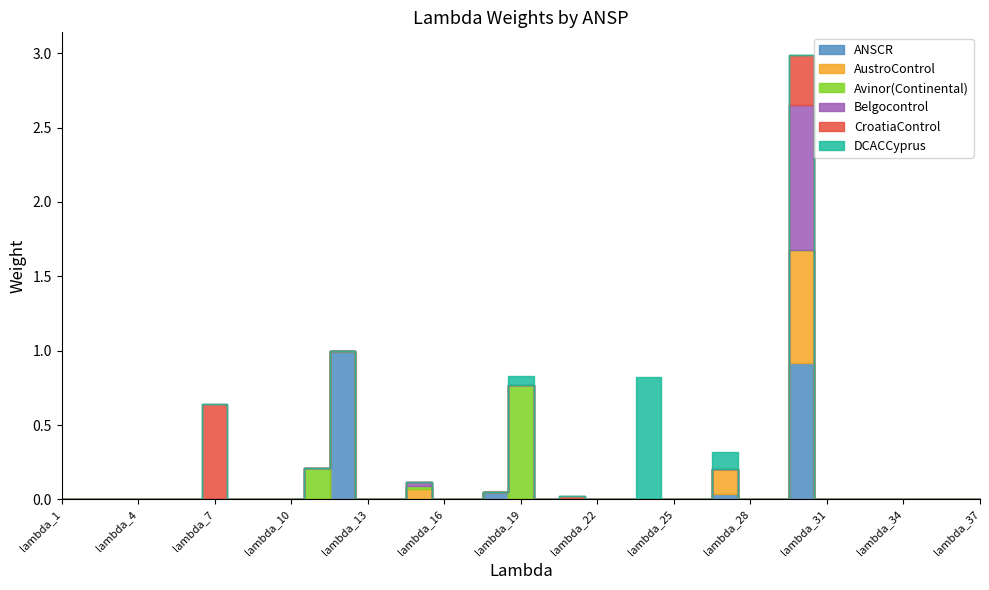

Is the value of ANSCR at lambda_37 greater than the value of Belgocontrol at lambda_11?

No